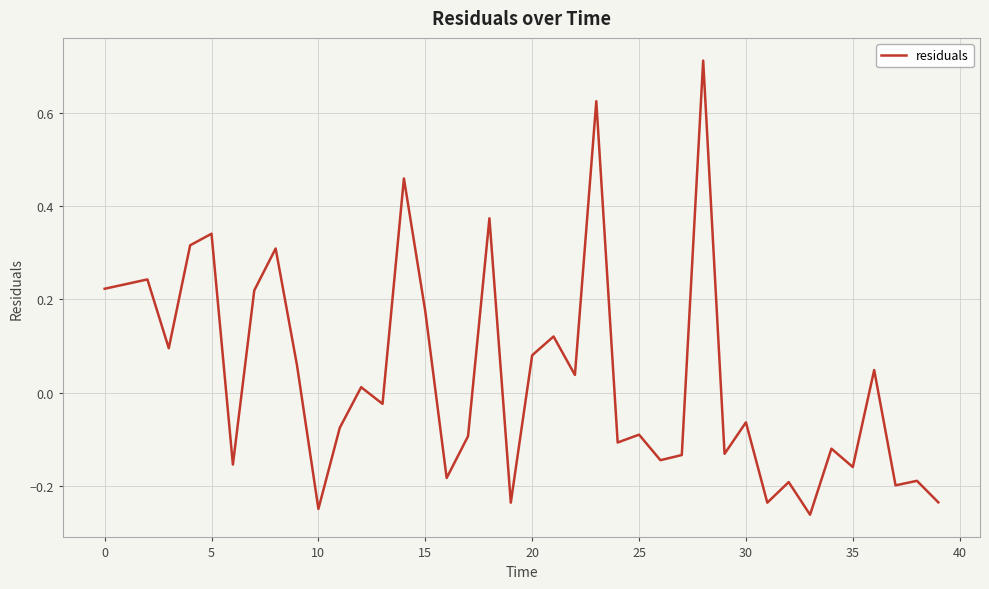

How many values are below zero?

21